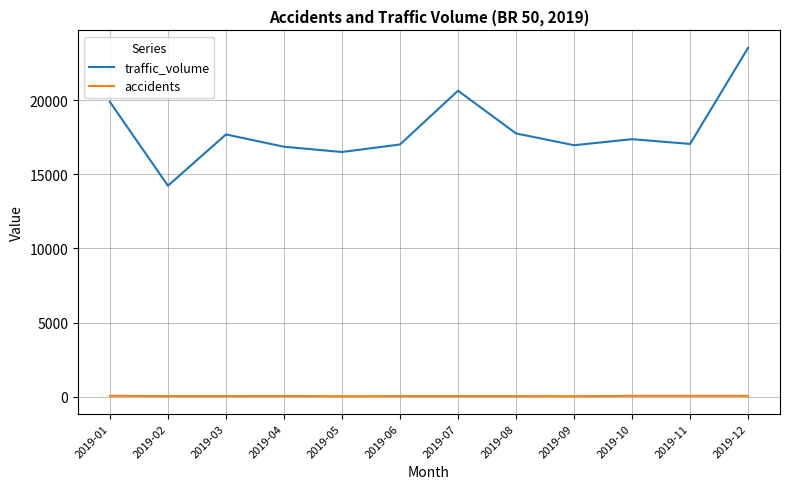

Rank the series at 2019-10 from highest to lowest value.

traffic_volume, accidents